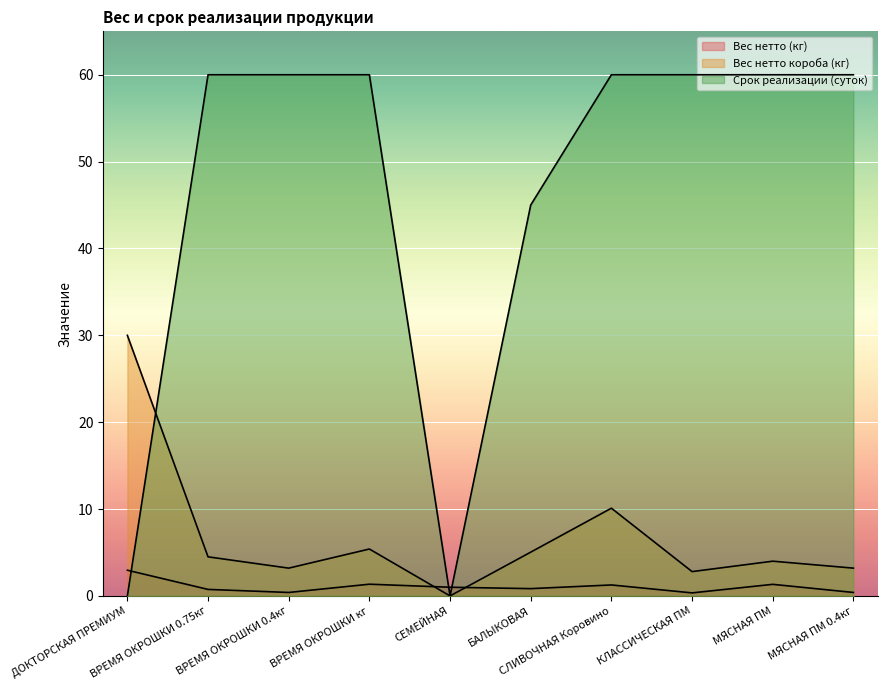

Reading right to left, extract all data points from this chart.

Вес нетто (кг): 0.4	1.3	0.3	1.3	0.8	1.0	1.4	0.4	0.8	3.0
Вес нетто короба (кг): 3.2	4.0	2.8	10.1	5.0	0.0	5.4	3.2	4.5	30.0
Срок реализации (суток): 60.0	60.0	60.0	60.0	45.0	0.0	60.0	60.0	60.0	0.0